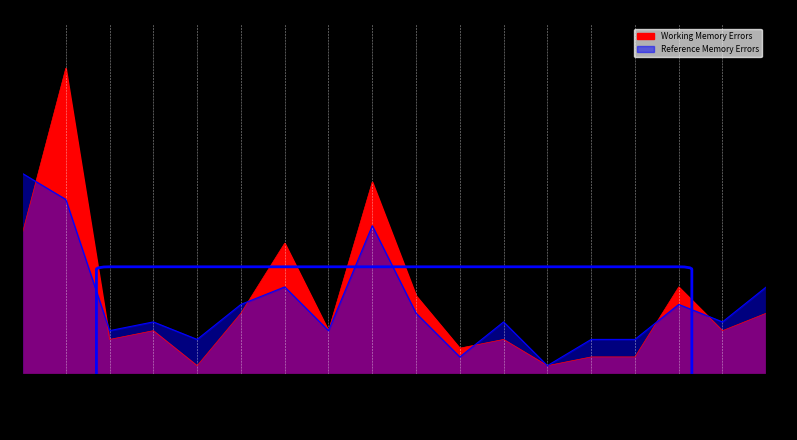

What is the label of the 13th point from the right?

18-Jan-20